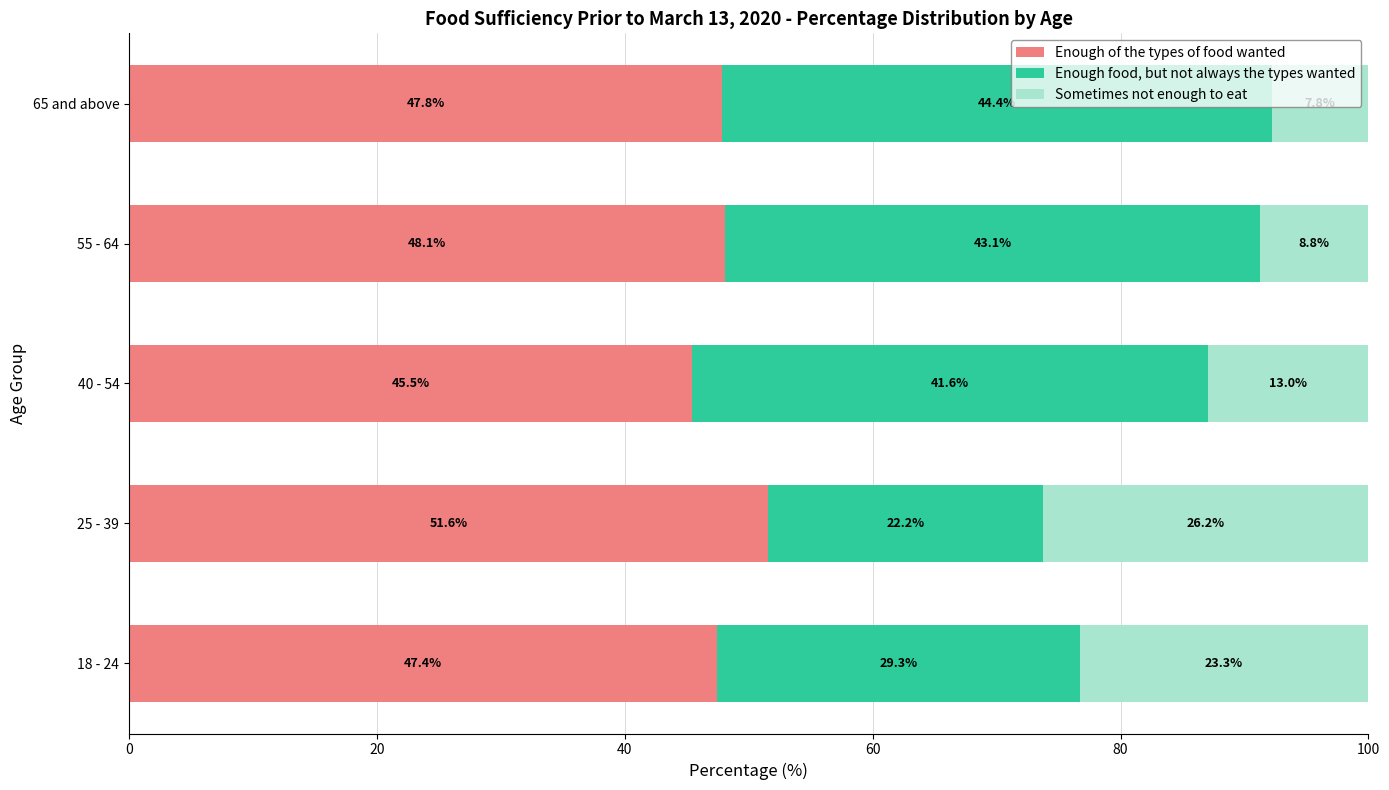

Read the Enough of the types of food wanted value at 40 - 54.

45.5